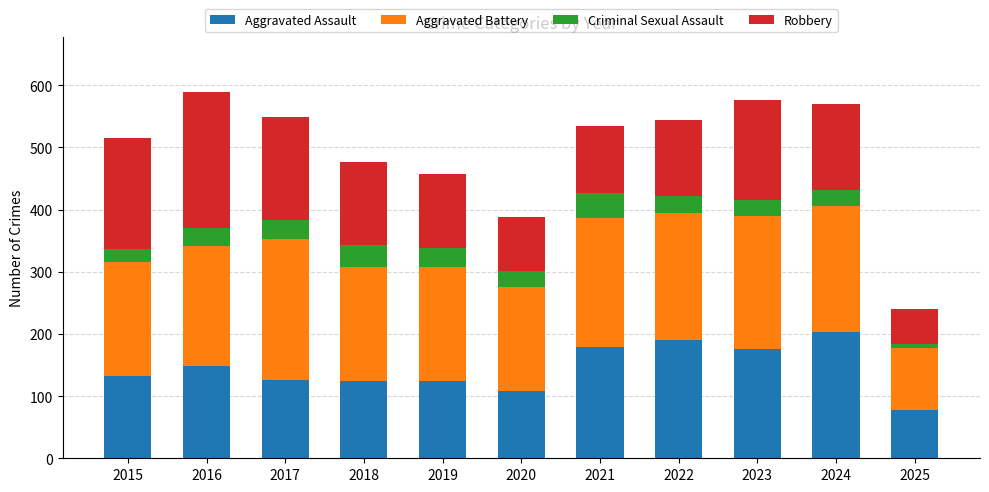

What is the total value across all series at 2021?

534